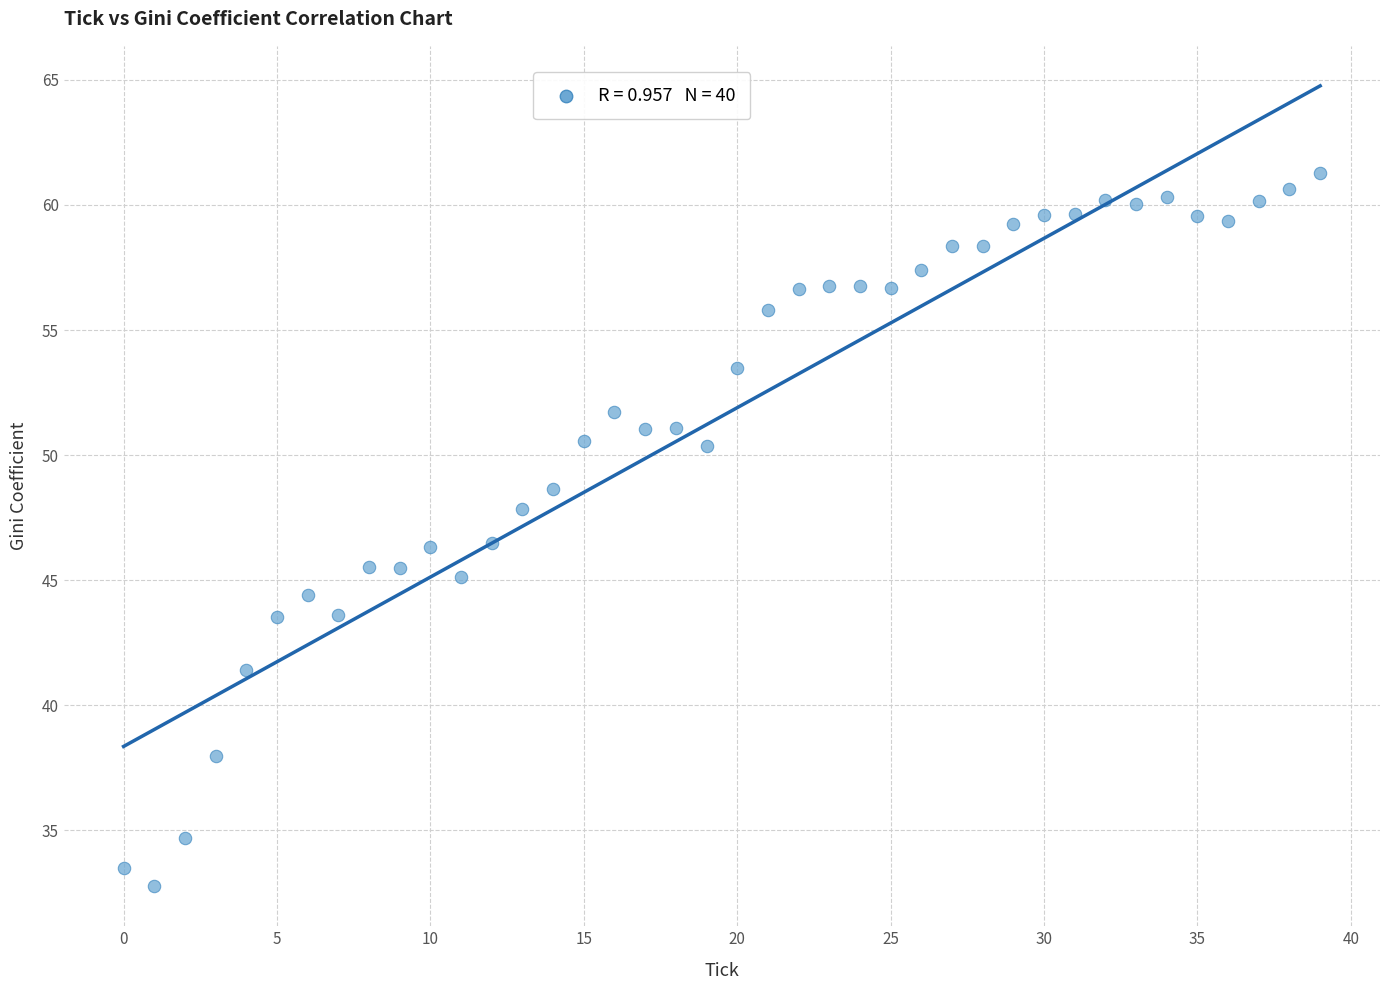

What is the range of Y values (max minus min)?

28.5